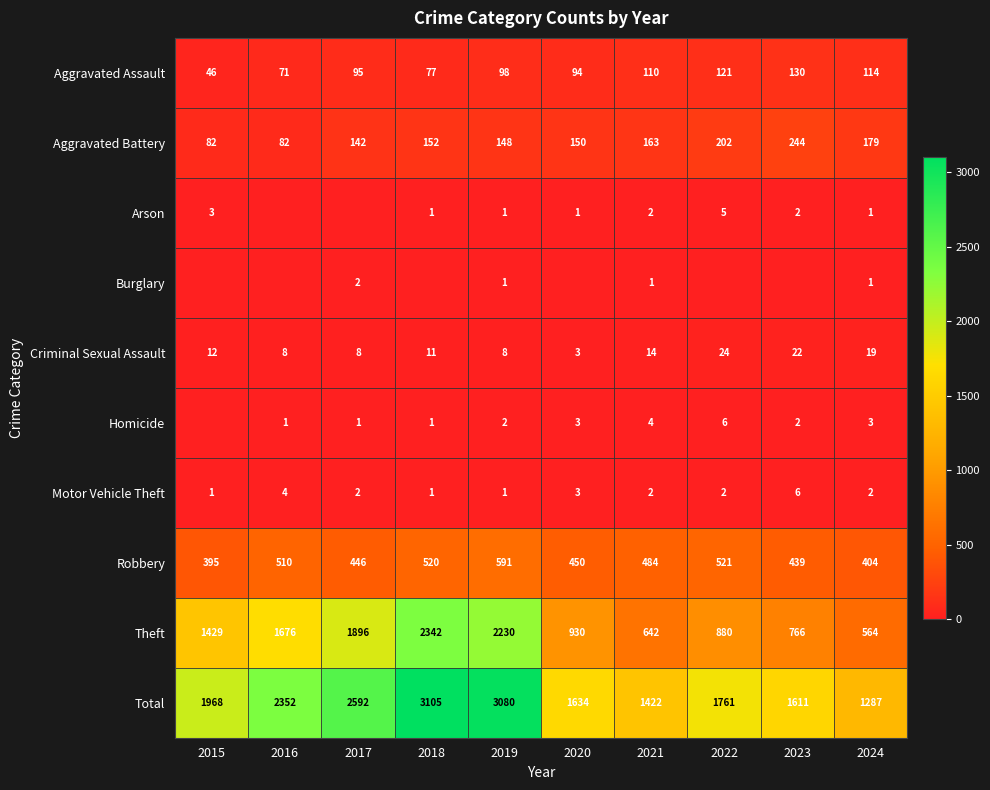

Where is Aggravated Battery nearest to the value 163?

2021